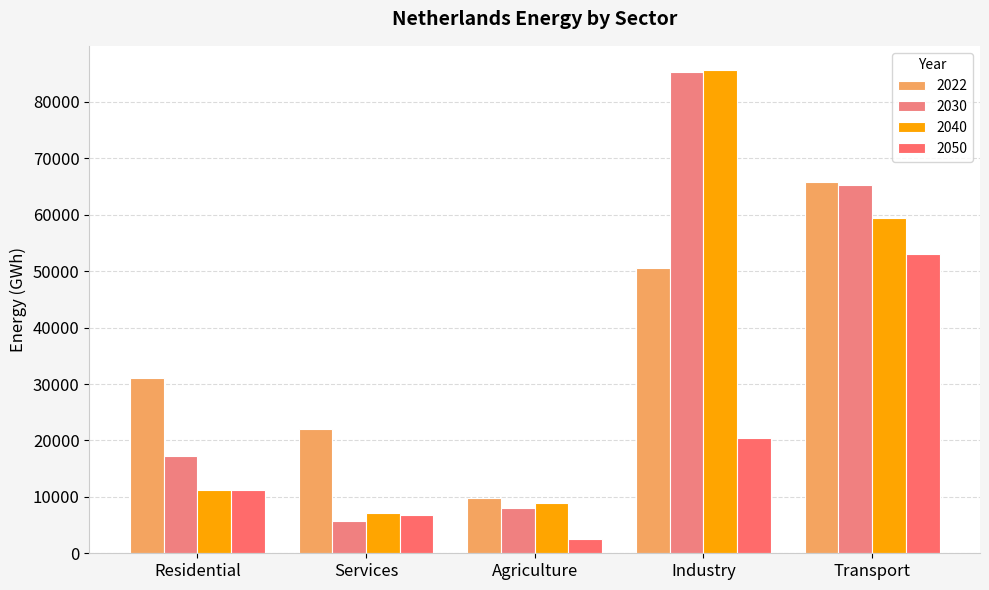

What is the label of the 5th bar from the left?

Transport